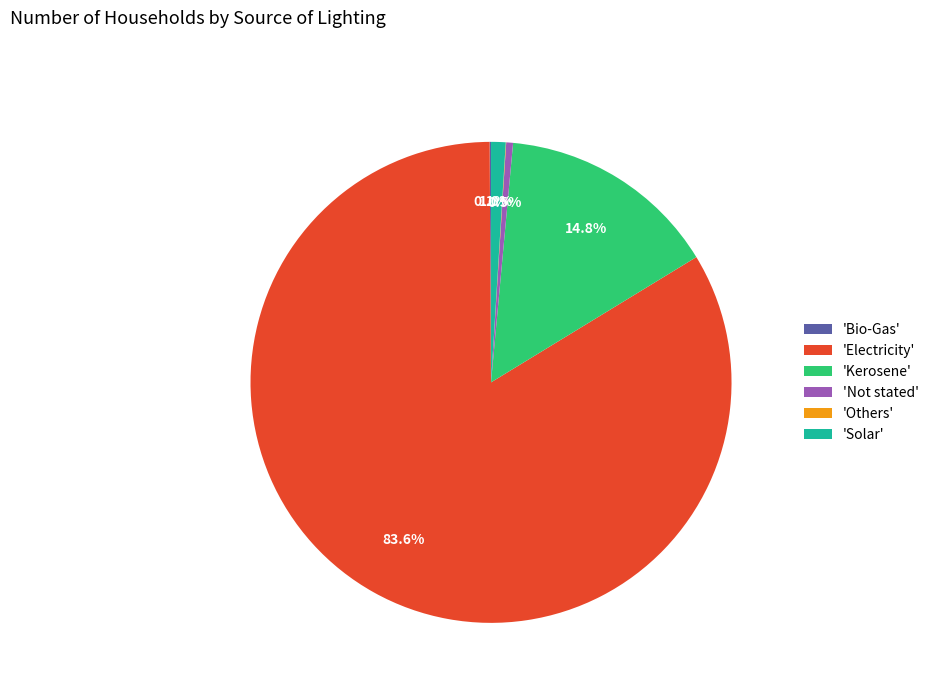

Which has a higher value, 'Kerosene' or 'Electricity'?

'Electricity'